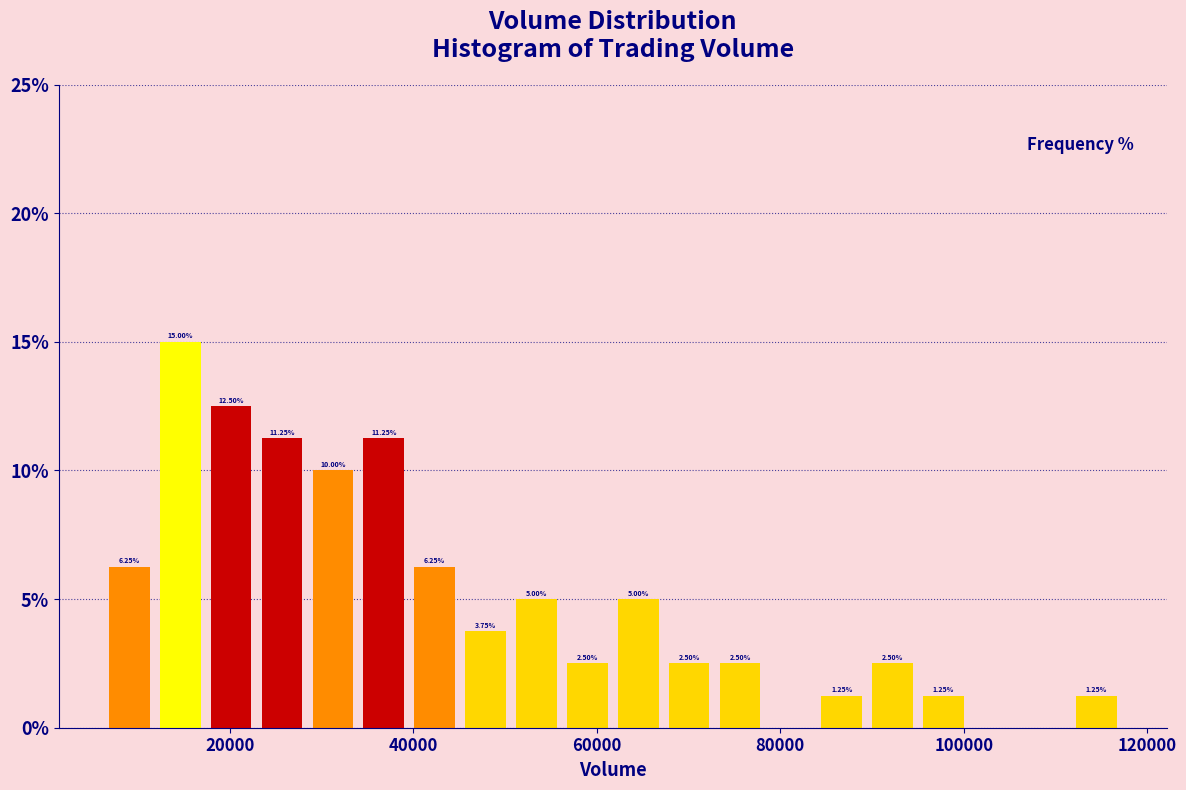

Around what value on the x-axis is the tallest bar? Give the approximate position of its centre, as read against the axis.

14000